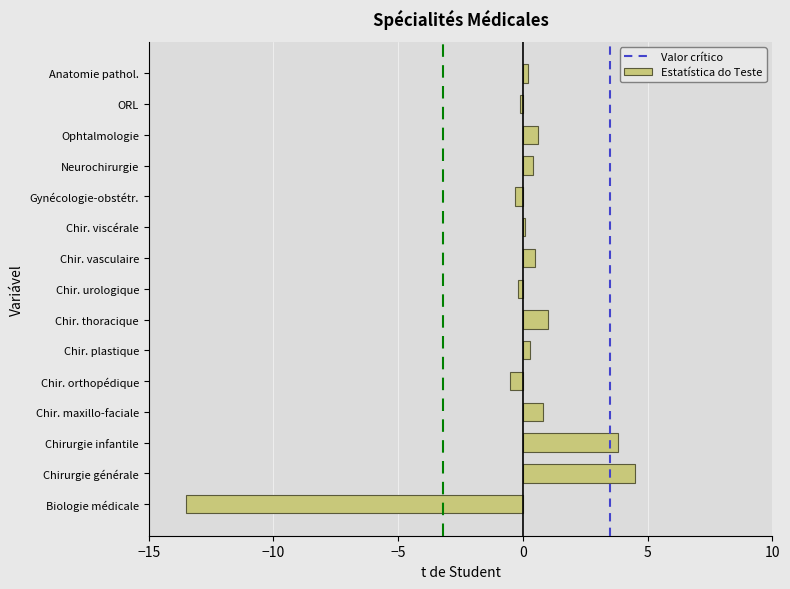

What is the difference between the maximum and minimum values?

18.0